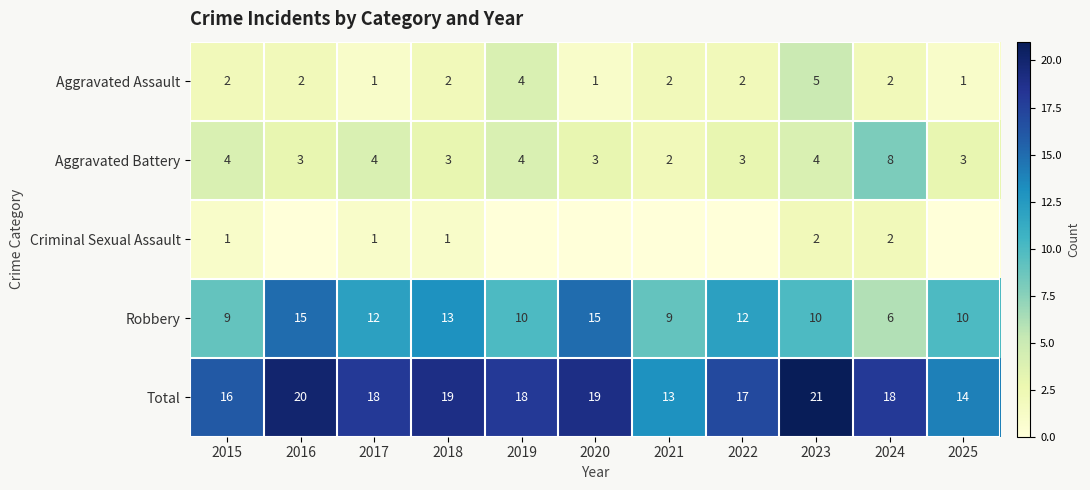

What is the spread (max minus min) of values at 2017?

17